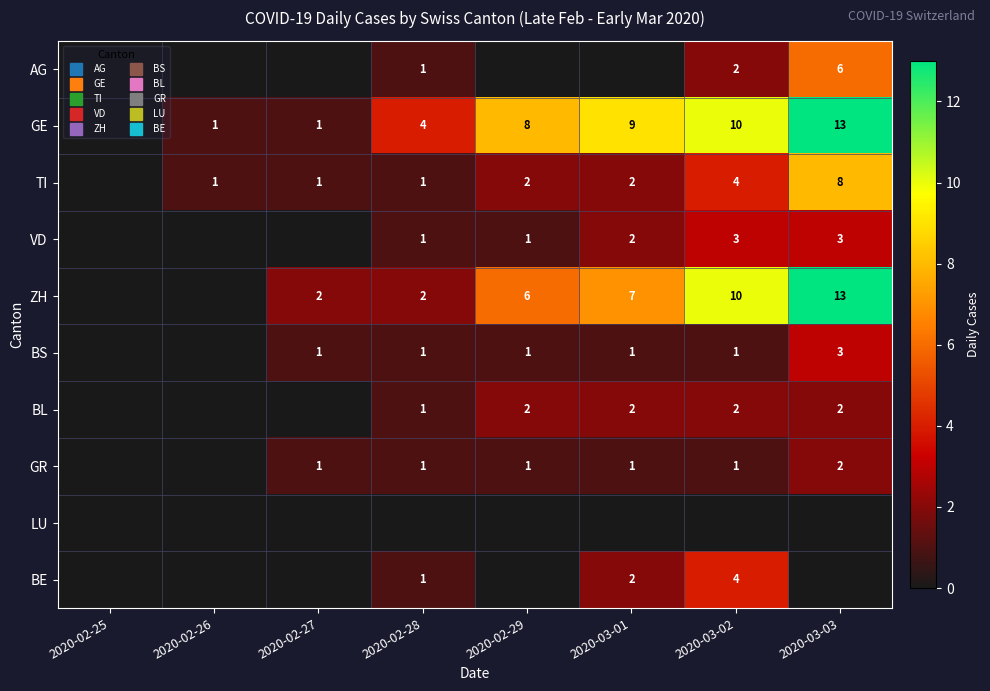

What is the difference between the GR values at 2020-03-03 and 2020-02-26?

2